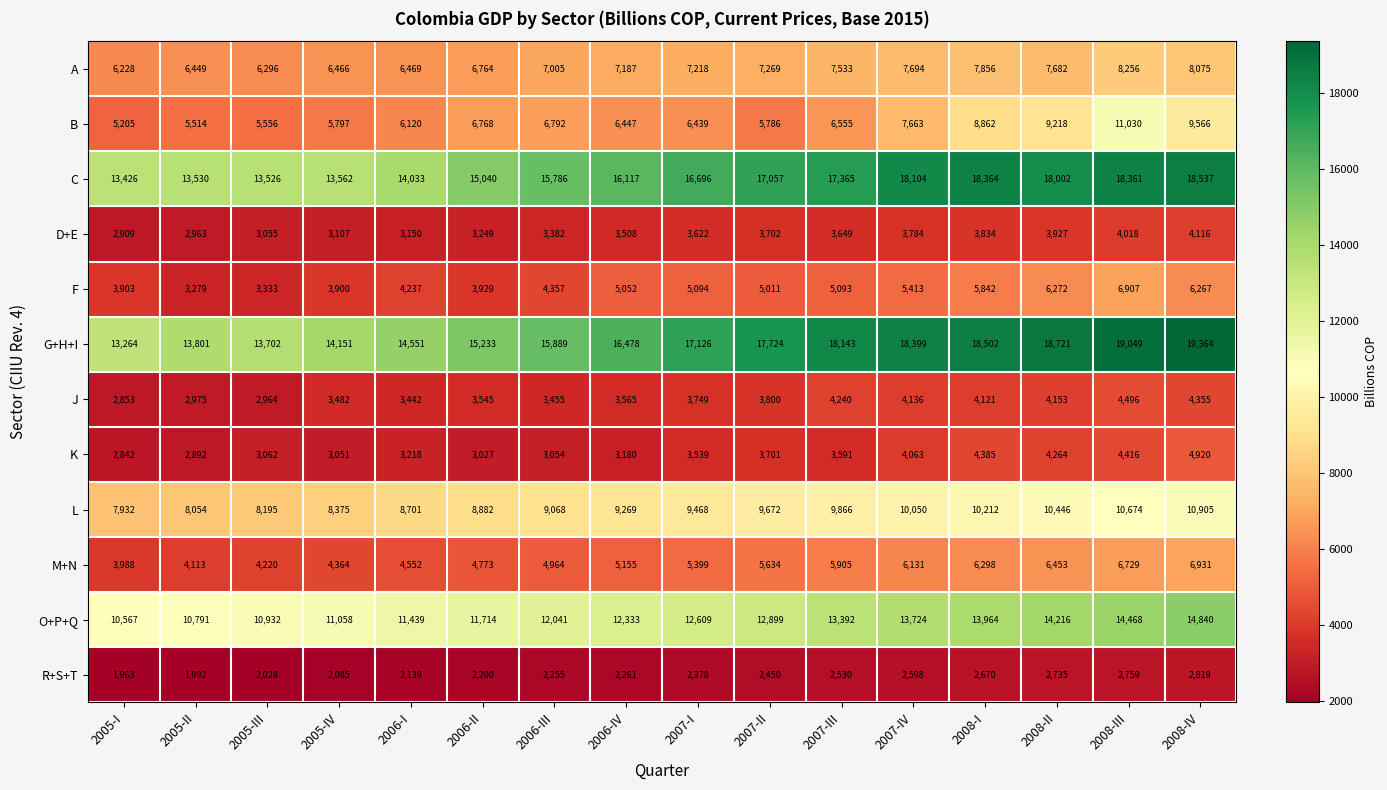

Which series has the largest range (max minus min)?

G+H+I